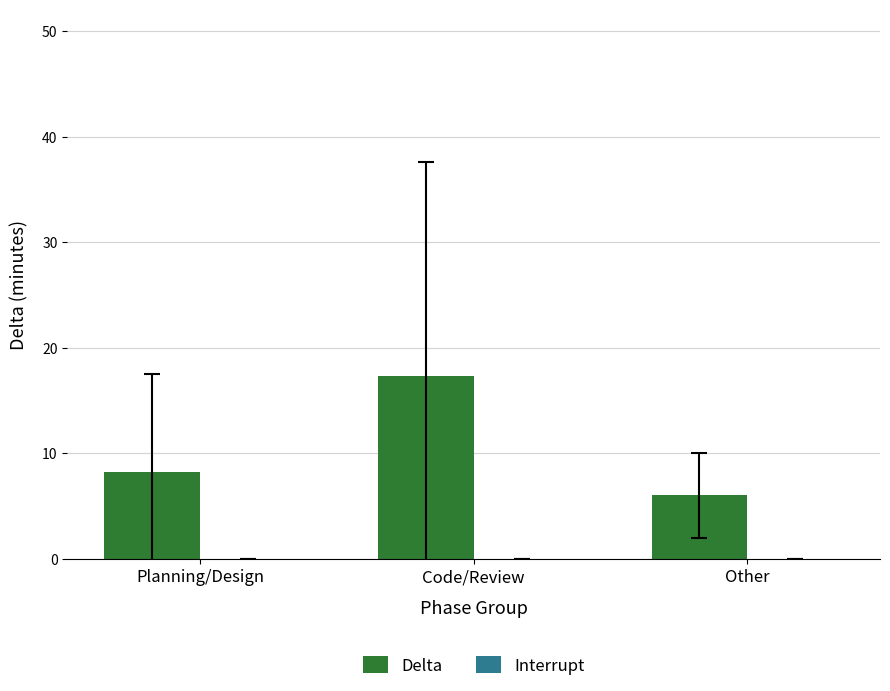

The chart shows a value of 10.0 at Other. True or false?

False